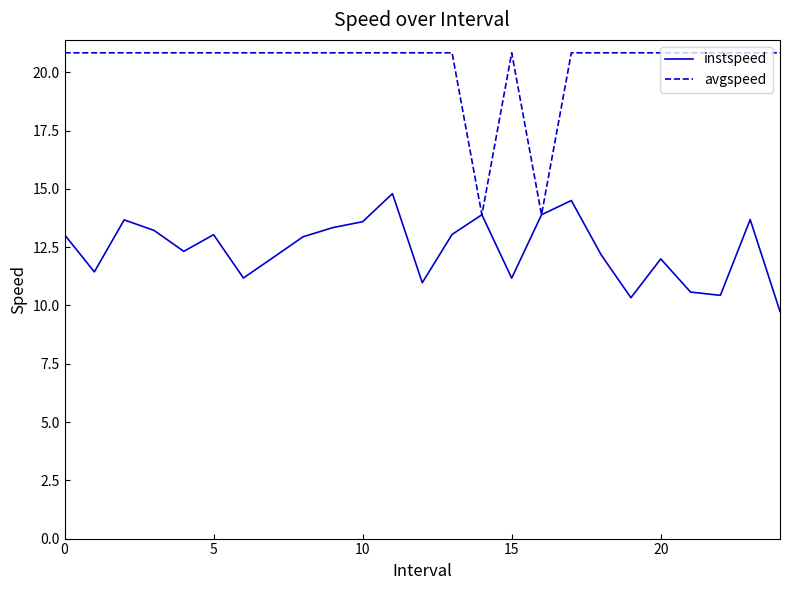

Rank the series by their maximum value, from lowest to highest.

instspeed, avgspeed